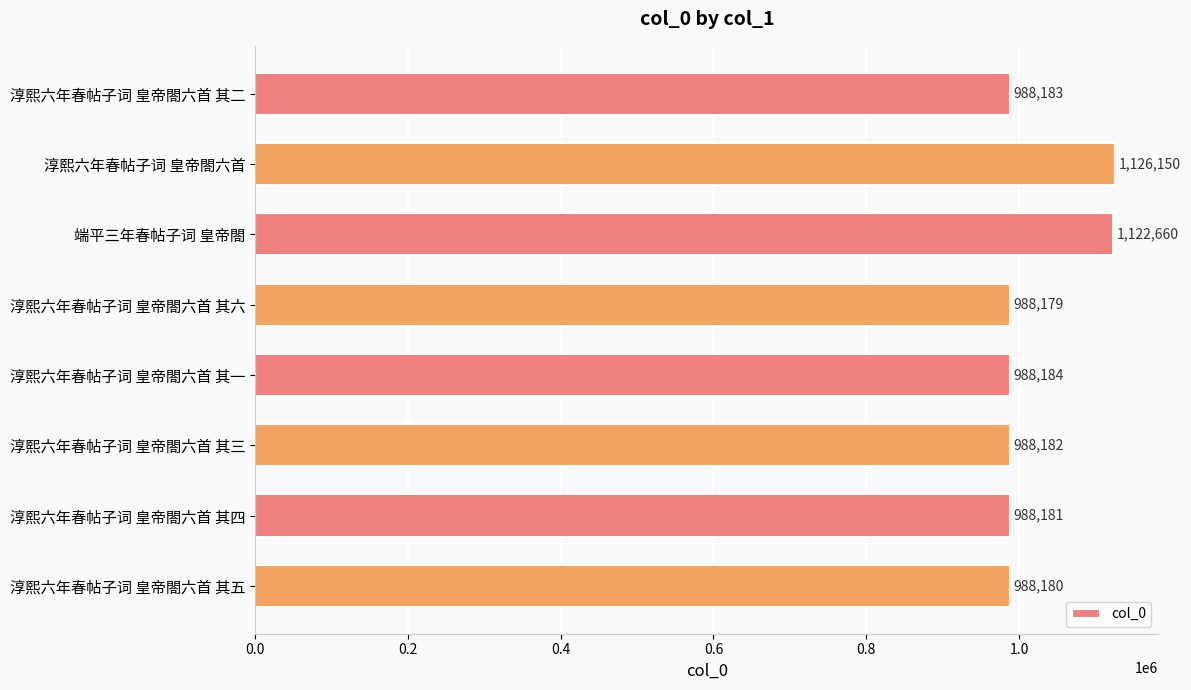

What is the value of the 1st bar from the top?

988183